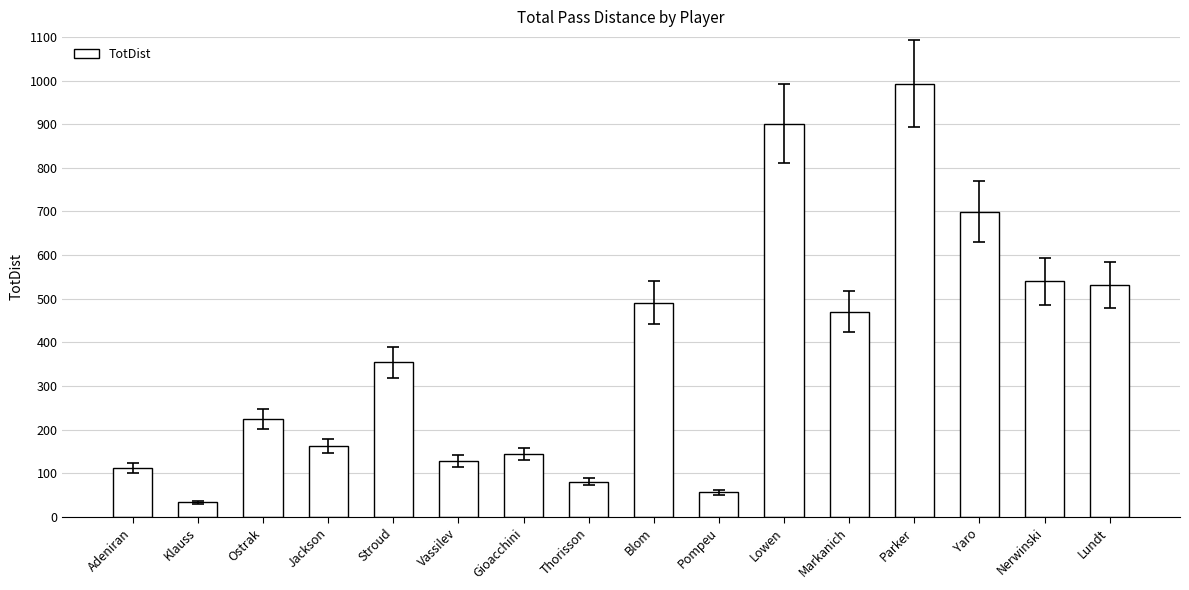

Read the value at Gioacchini.

144